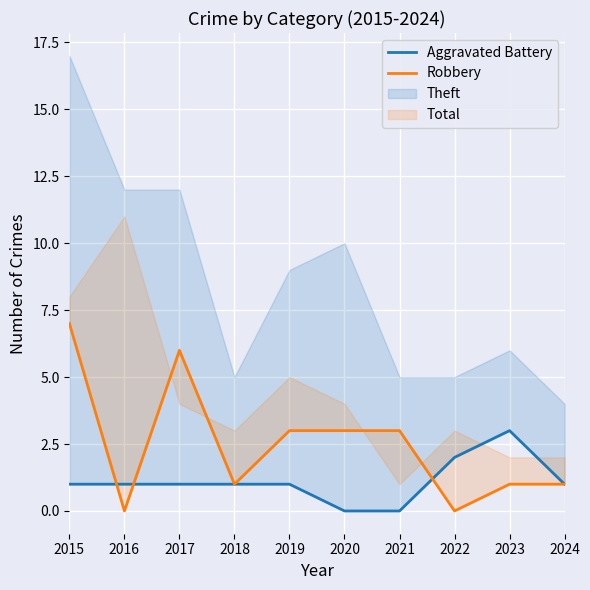

At which category does Aggravated Battery reach its first local peak?

2023